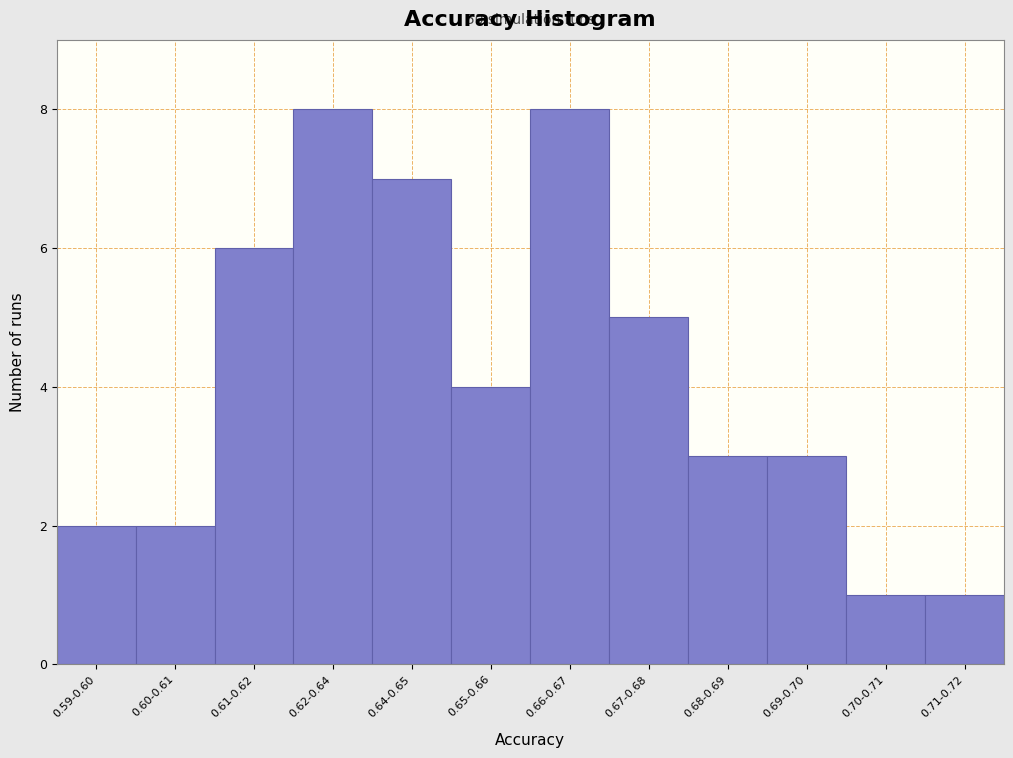

Reading left to right, what are all the values shown in this chart?

2	2	6	8	7	4	8	5	3	3	1	1